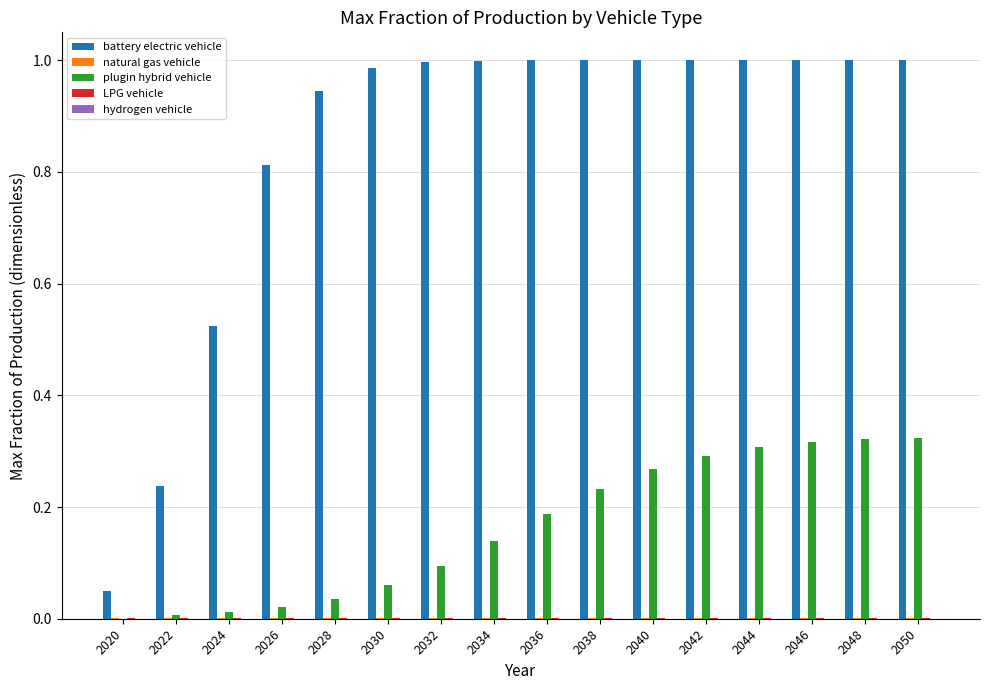

The value of battery electric vehicle at 2022 is 0.4. True or false?

False